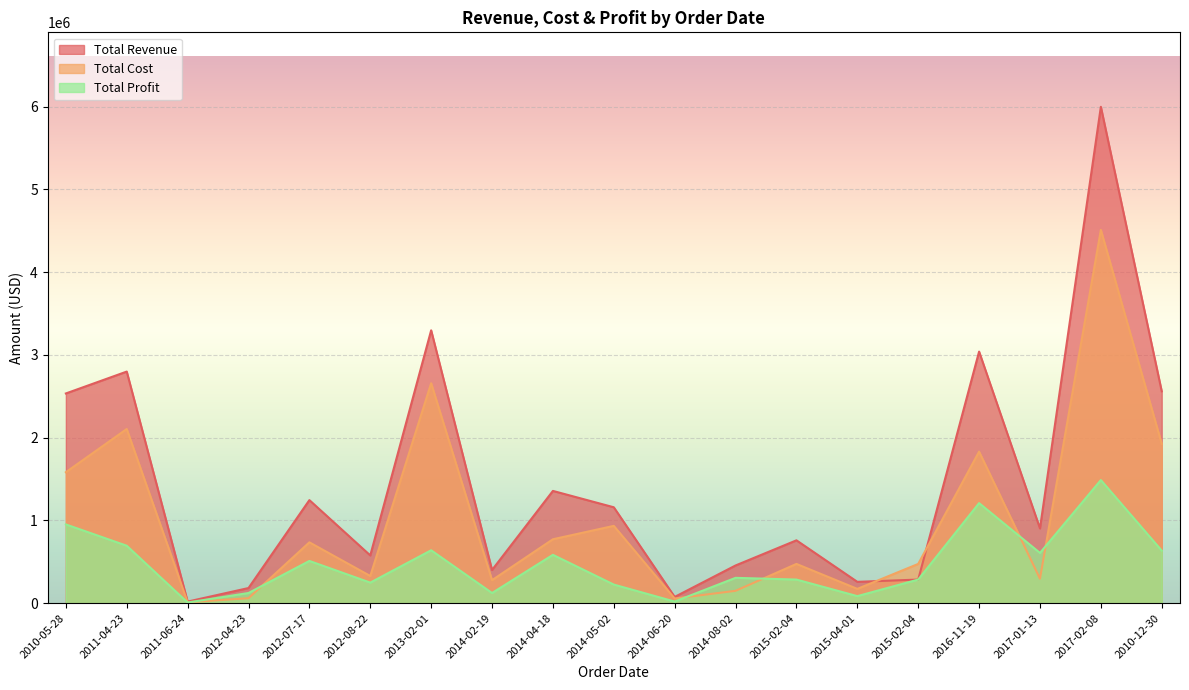

How many lines are shown in the chart?

3